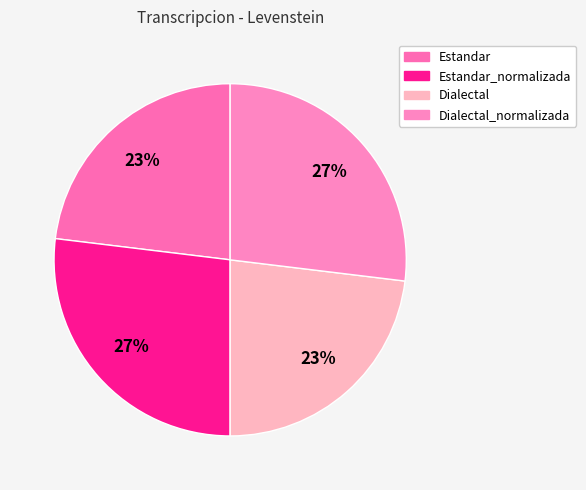

What is the total percentage of Estandar_normalizada and Dialectal_normalizada?

53.8%